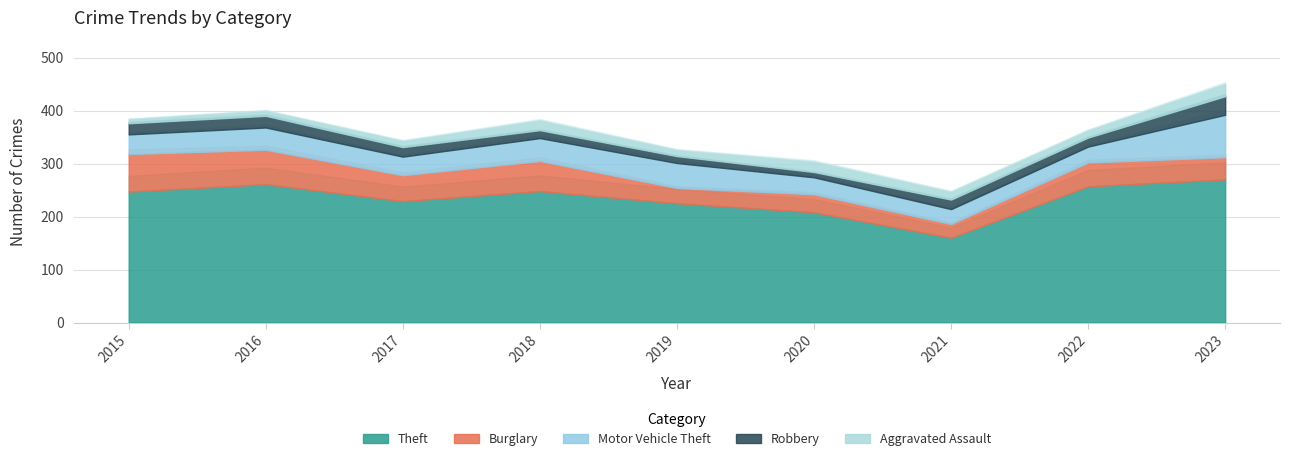

Does the chart have visible grid lines?

Yes